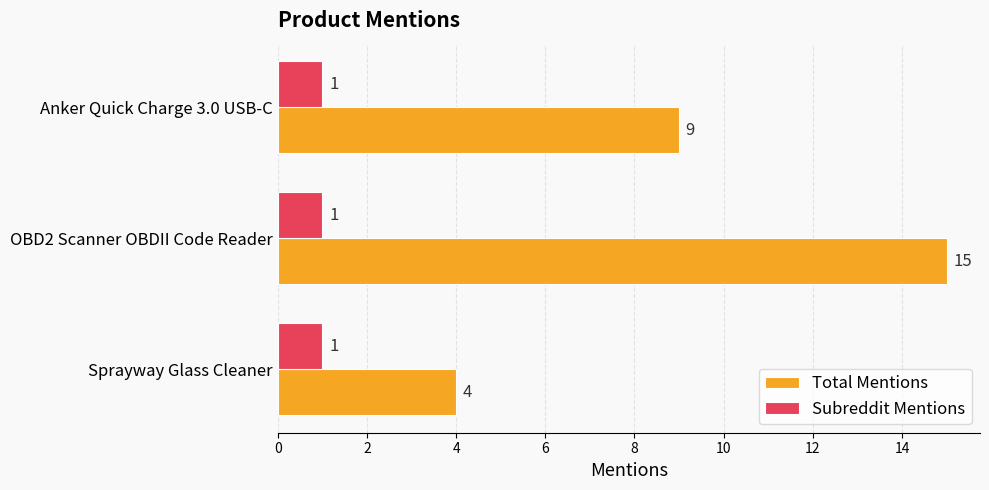

Which category has the highest value across all series?

OBD2 Scanner OBDII Code Reader